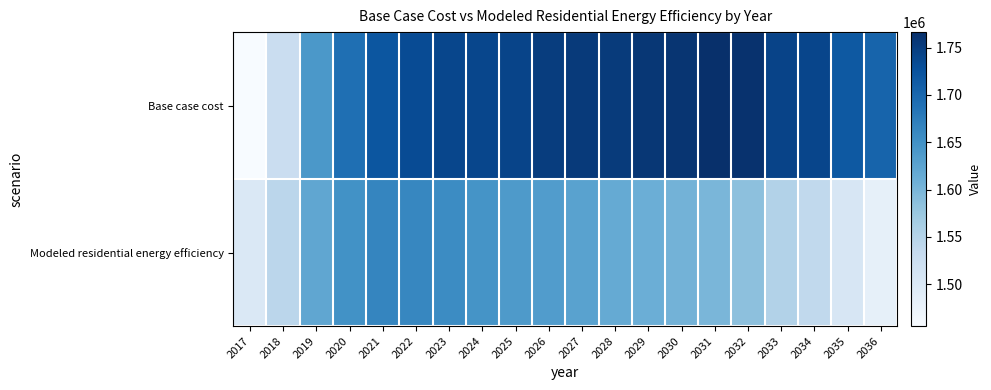

What is the spread (max minus min) of values at 2024?

92307.5